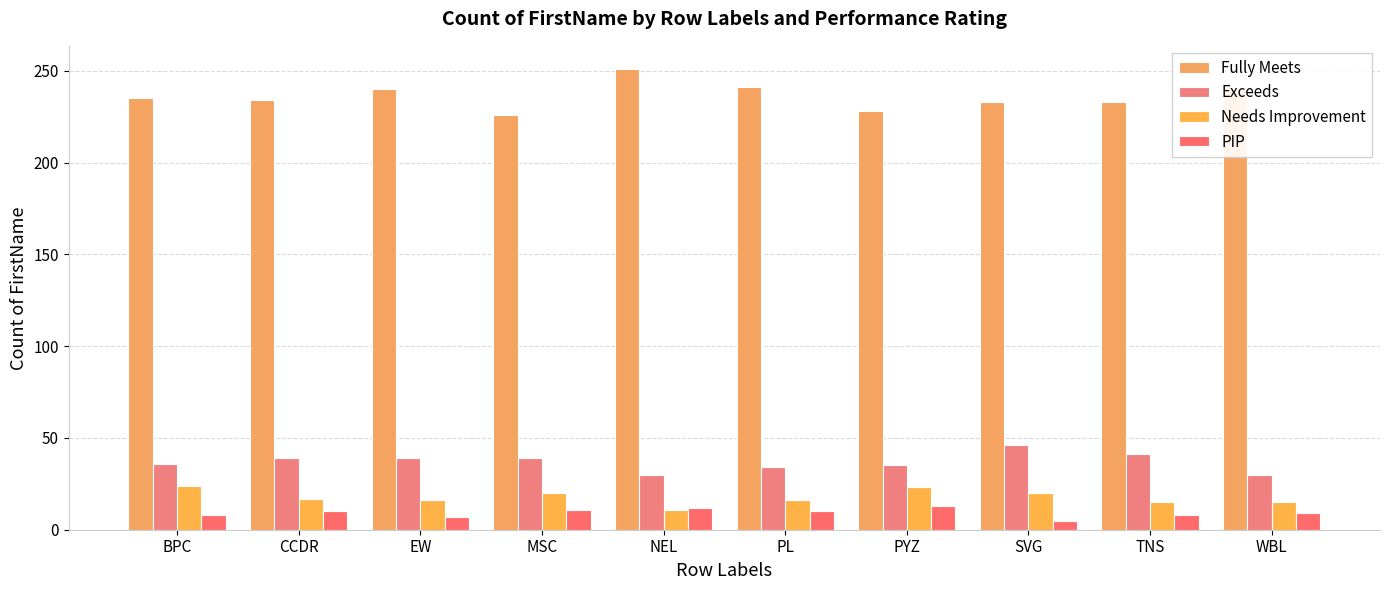

Rank the categories by Fully Meets value from lowest to highest.

MSC, PYZ, SVG, TNS, CCDR, BPC, EW, WBL, PL, NEL